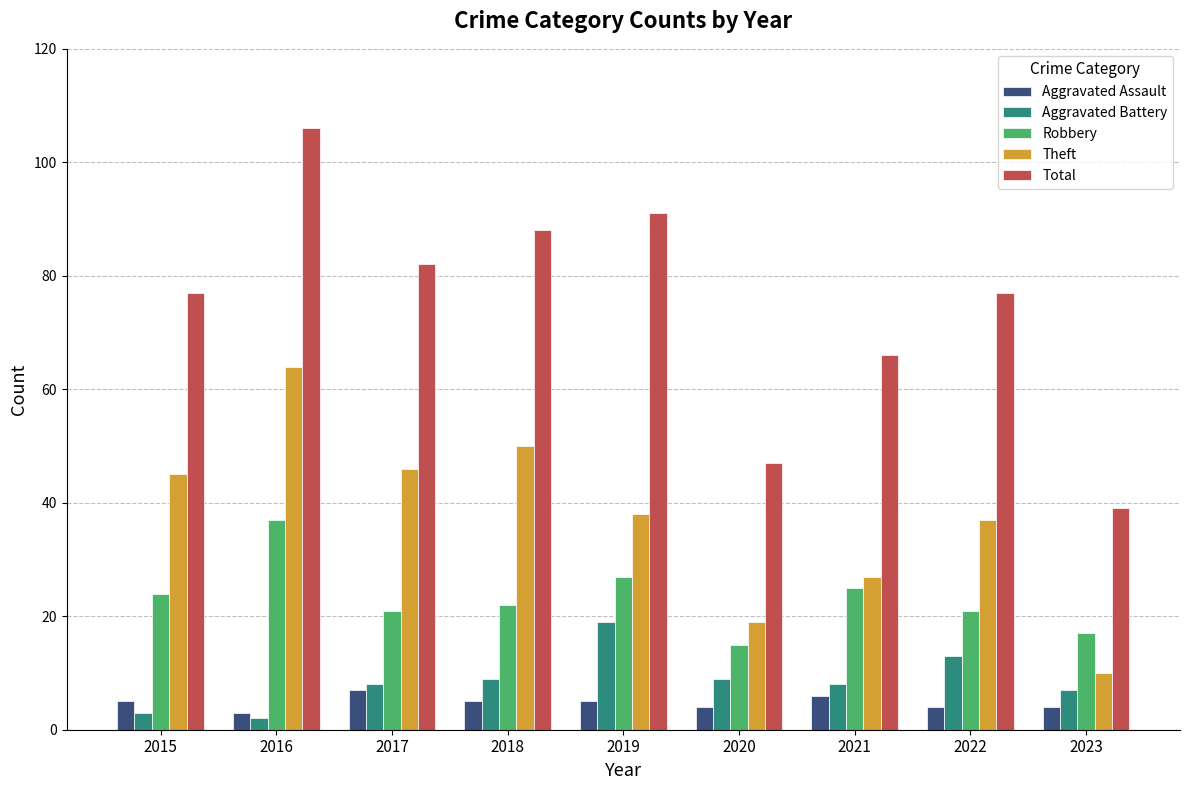

At 2021, list the series in order from smallest to largest.

Aggravated Assault, Aggravated Battery, Robbery, Theft, Total